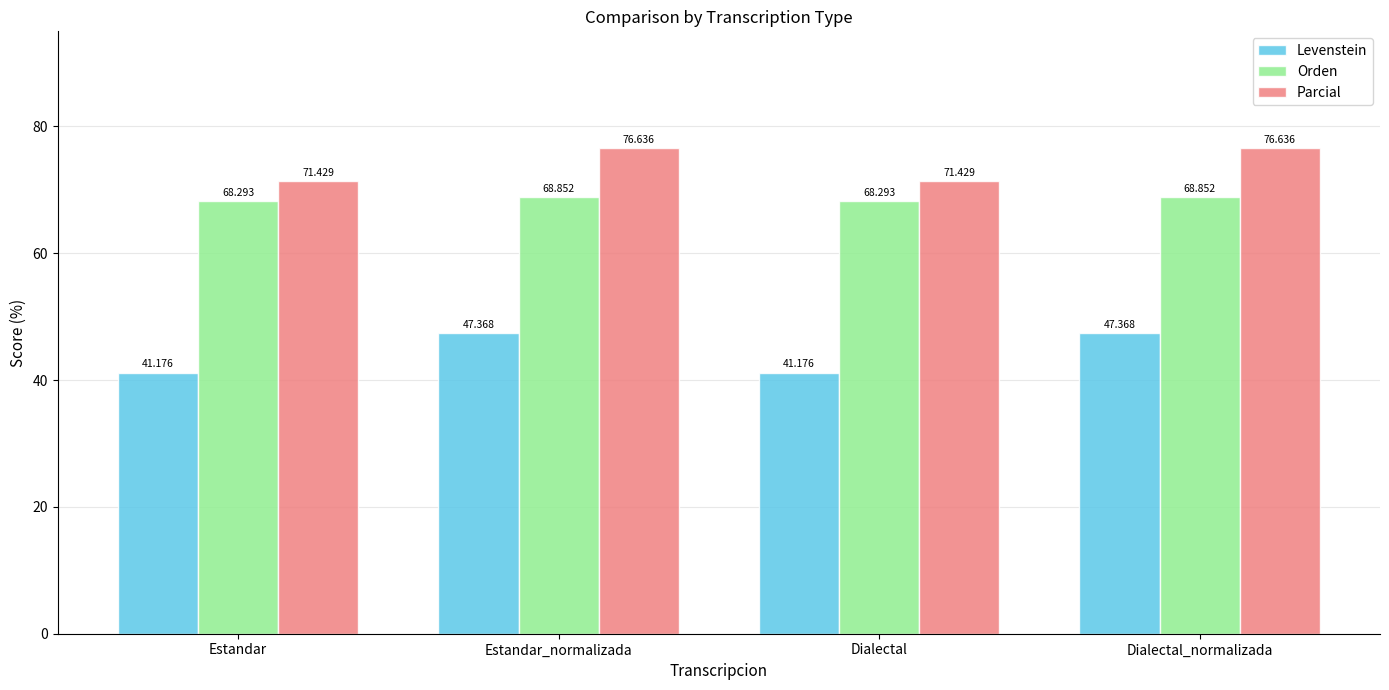

Which series has the largest range (max minus min)?

Levenstein